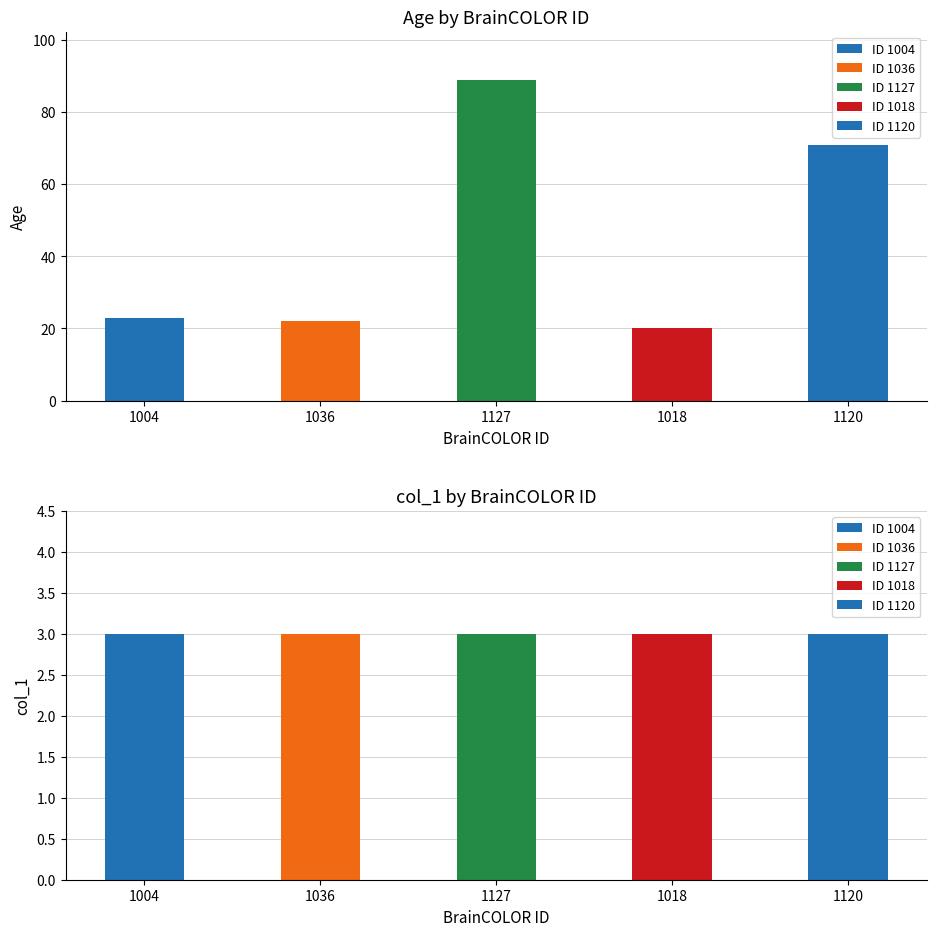

What is the spread (max minus min) of values at 1120?

68